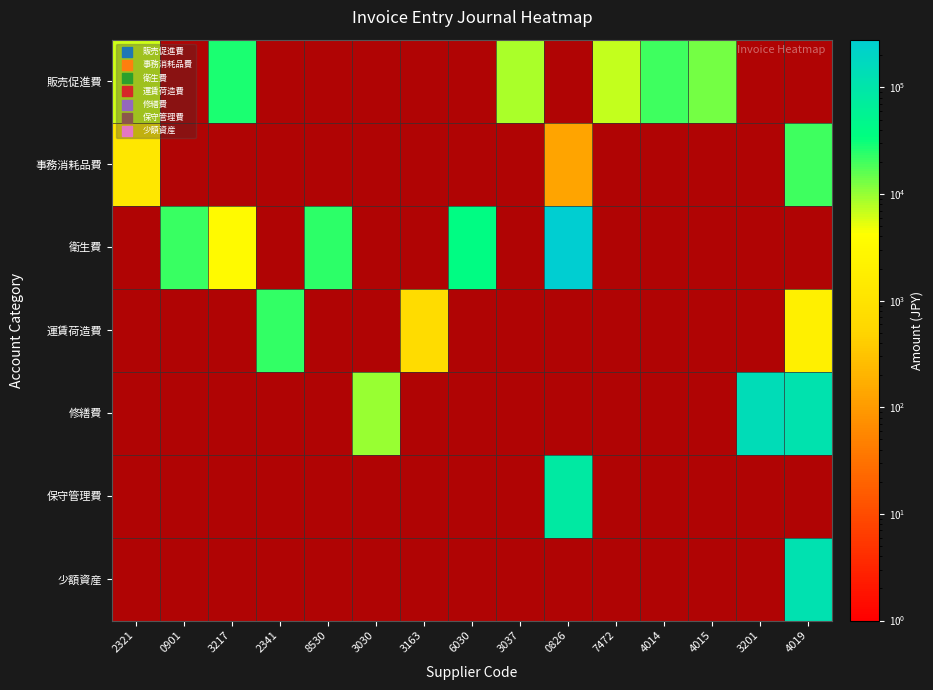

Is it true that 事務消耗品費 equals 1.0 at 4015?

True